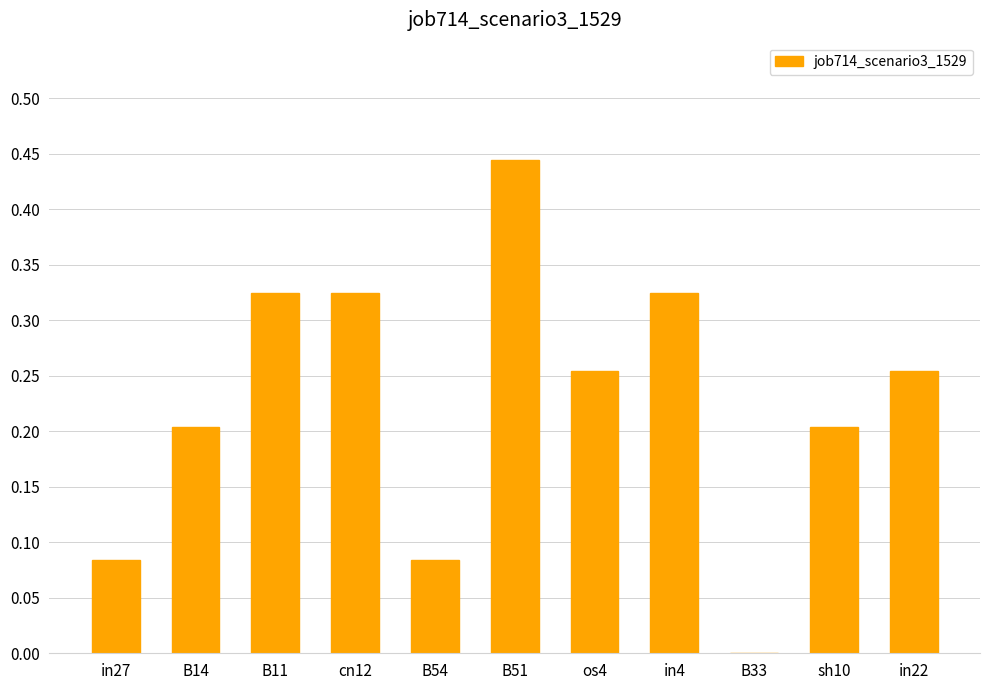

Between B51 and cn12, which is larger?

B51